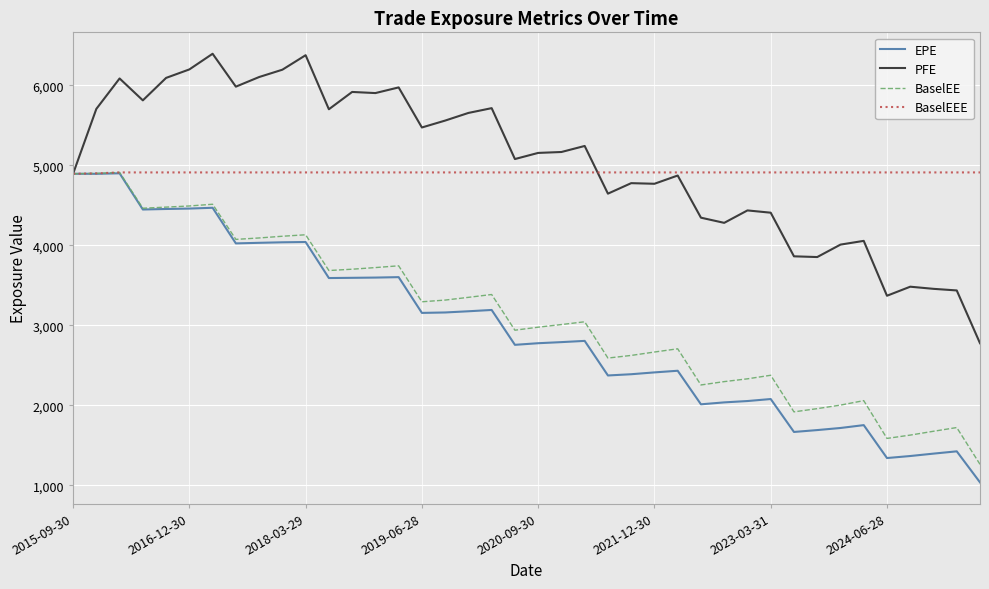

How many lines are shown in the chart?

4